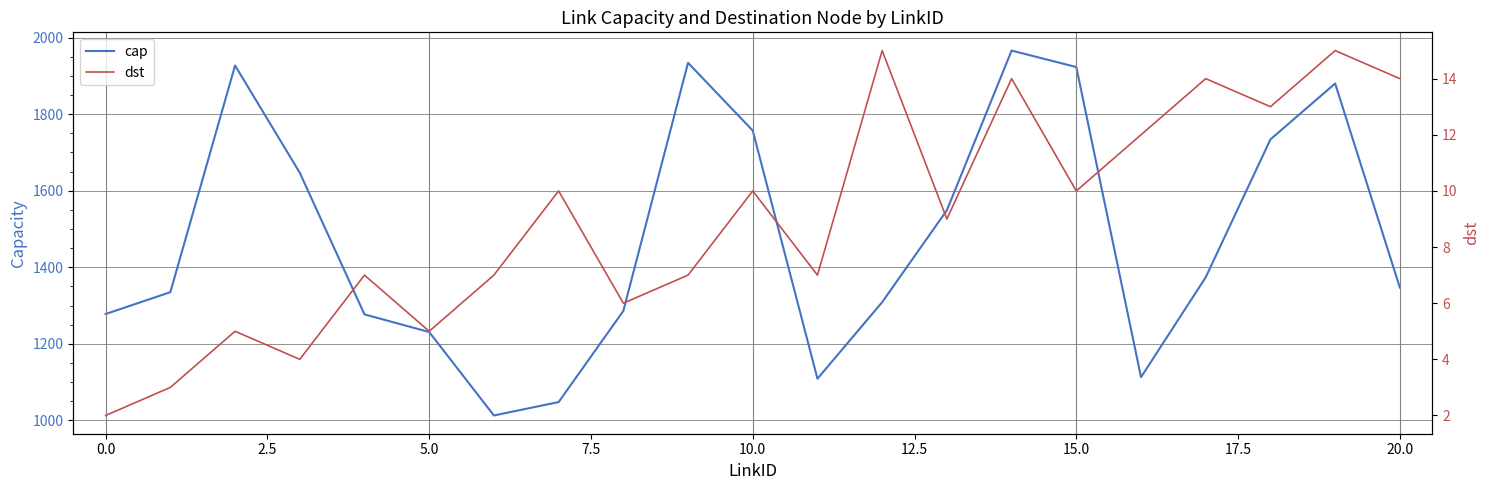

What is the difference between the dst values at 7.5 and 14?

7